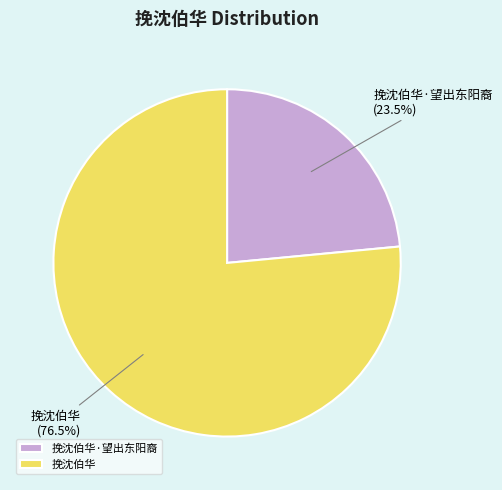

Is 挽沈伯华·望出东阳裔 the majority of the pie?

No